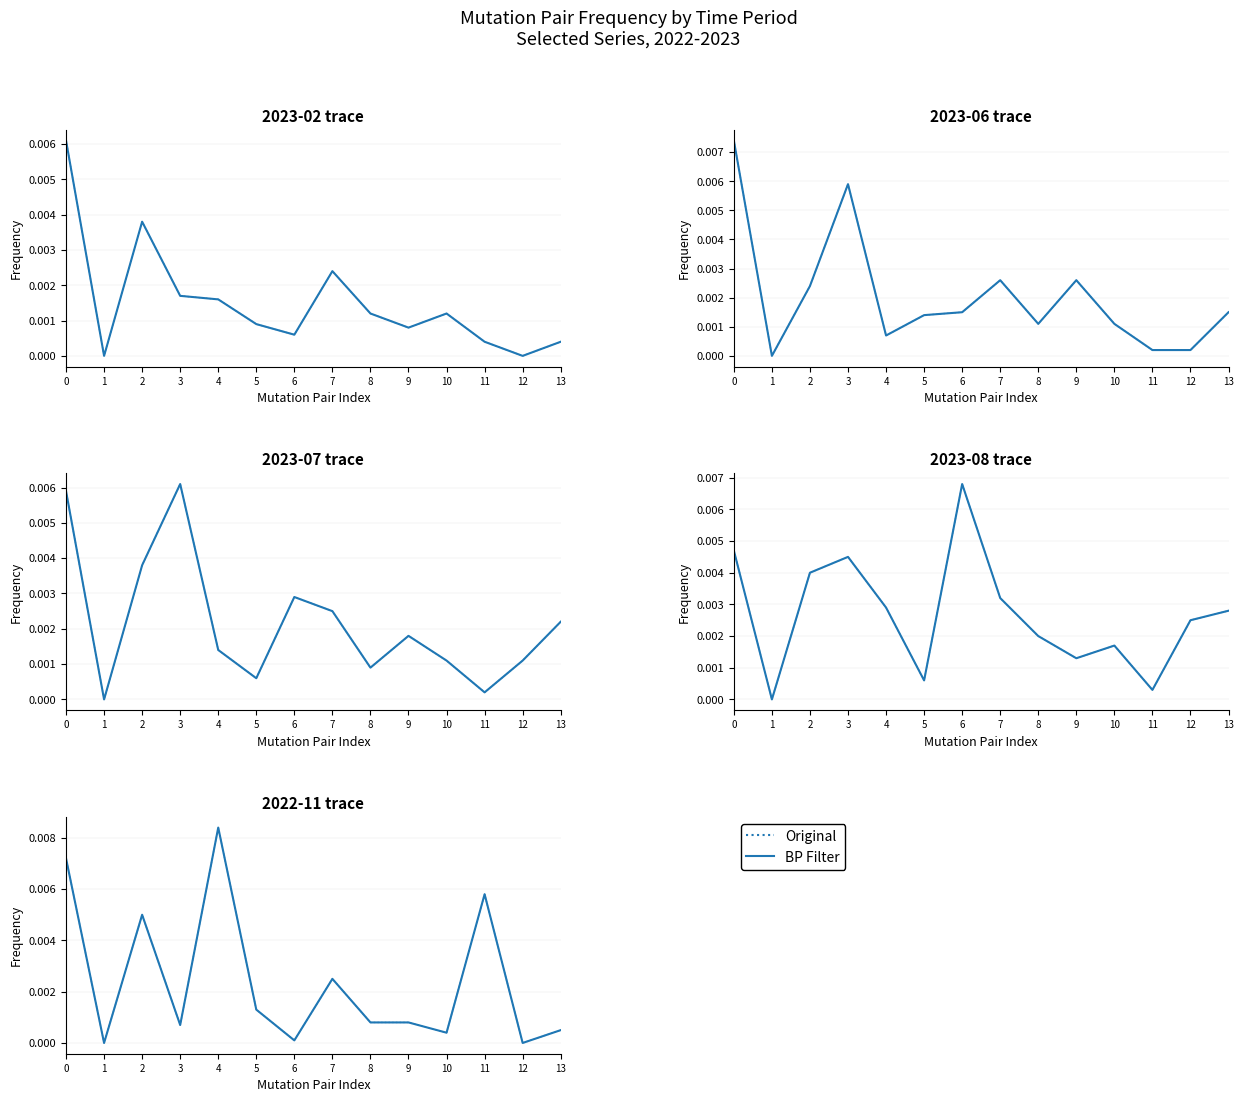

True or false: BP Filter and Original cross at least once.

False